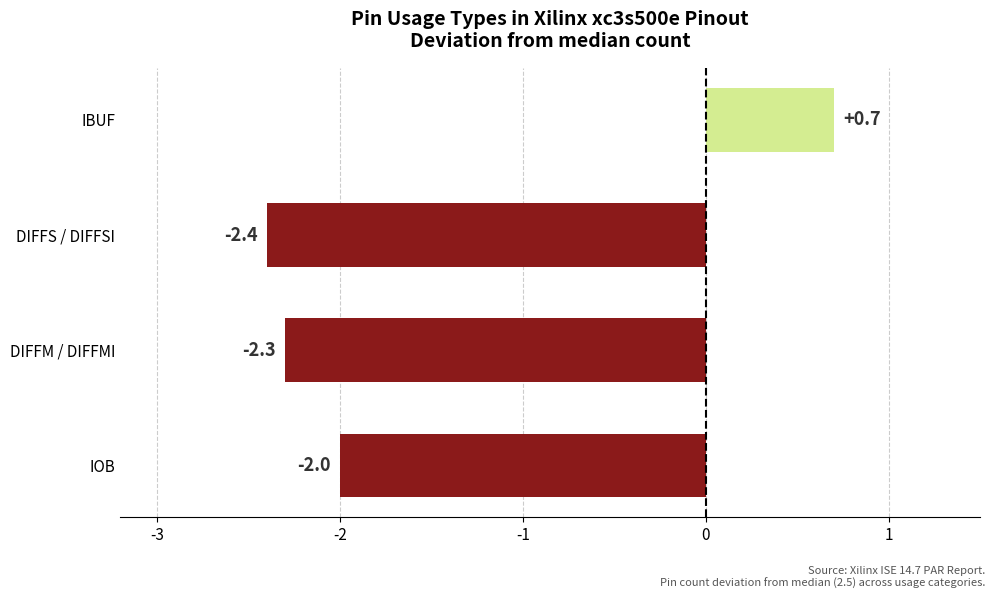

Rank the categories by value from lowest to highest.

DIFFS / DIFFSI, DIFFM / DIFFMI, IOB, IBUF